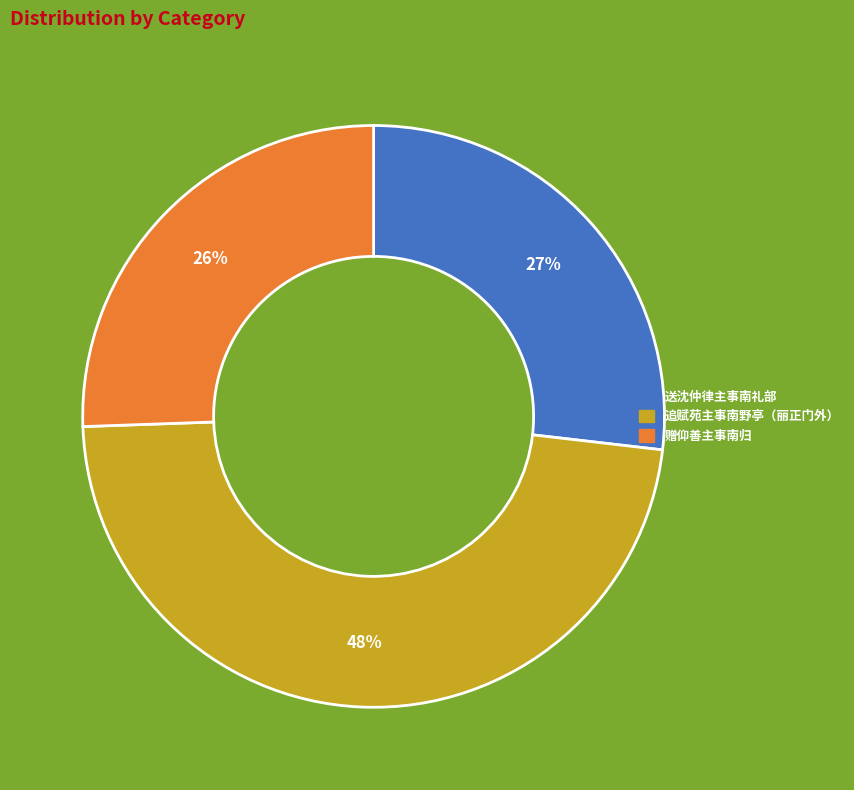

Which category has the biggest portion of the pie?

追赋苑主事南野亭（丽正门外）